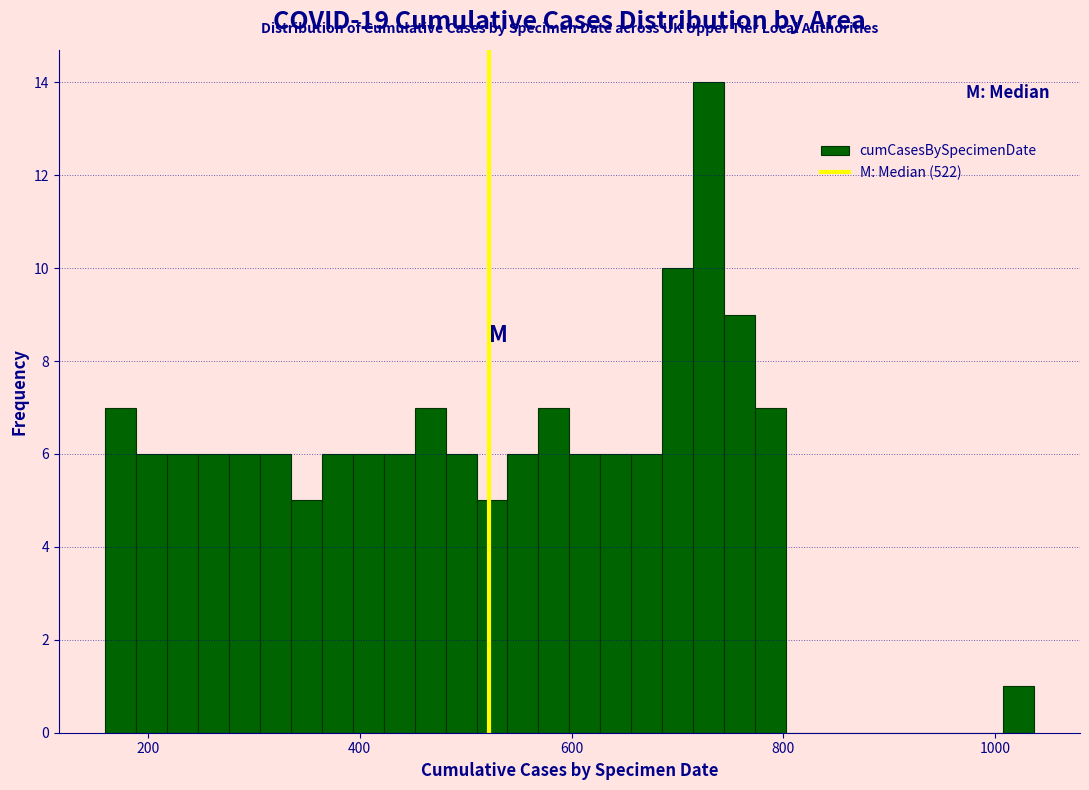

Read against the x-axis, roughly where is the centre of the tallest bar?

720